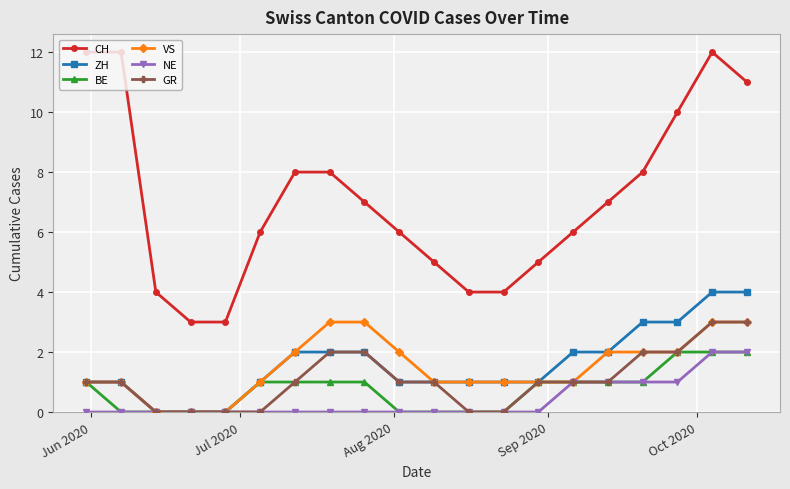

What are all the series names shown in the legend?

CH, ZH, BE, VS, NE, GR